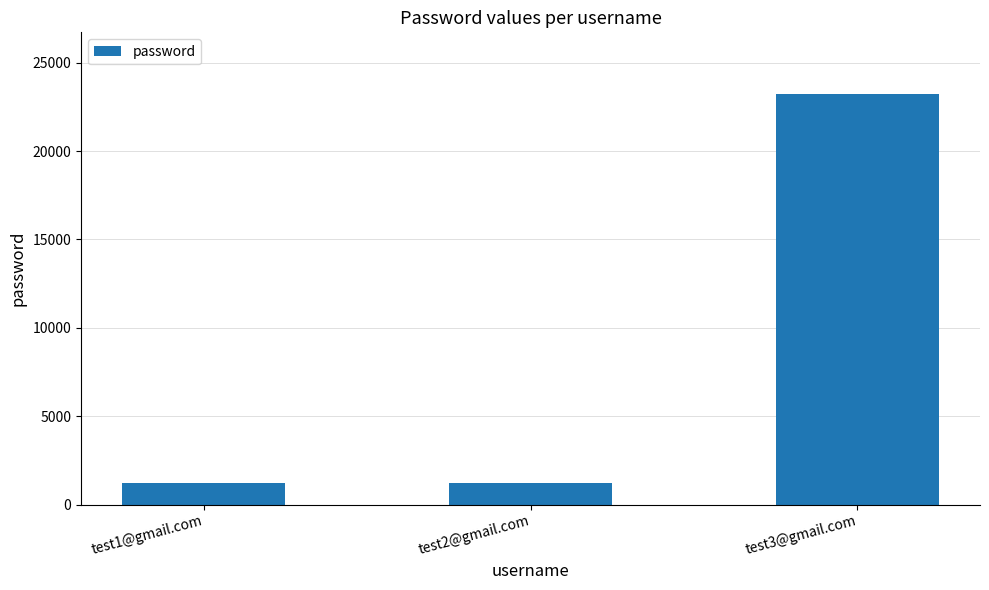

What is the maximum value shown in the chart?

23232